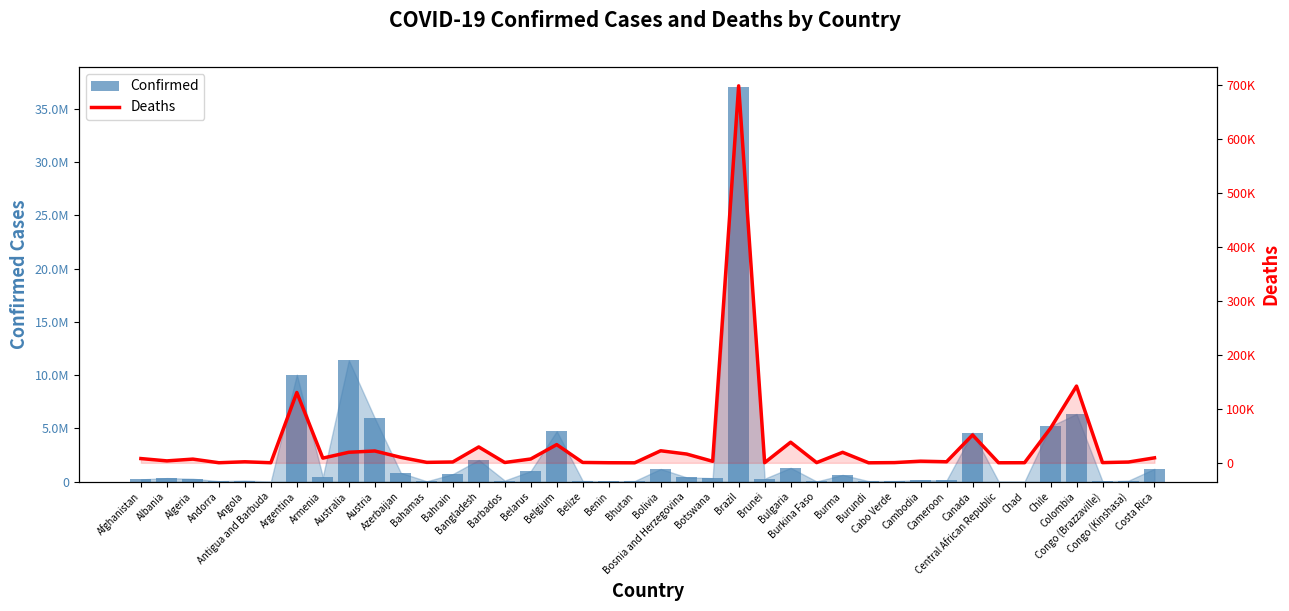

What is the difference between the maximum and minimum values in the Deaths series?

699289